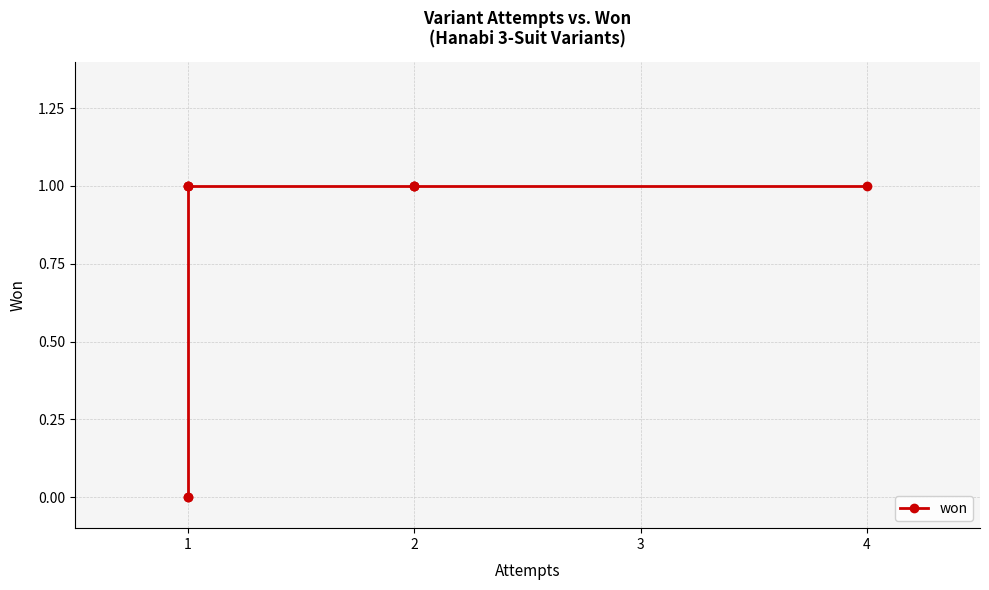

What is the greatest value displayed?

1